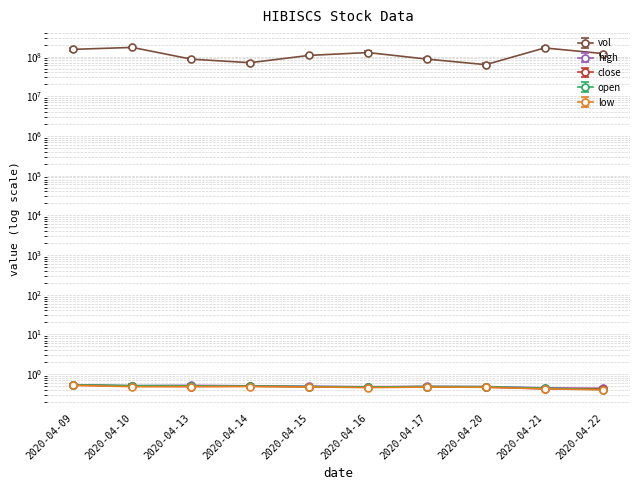

What is the value of the open point at the 2nd from the left?

0.5